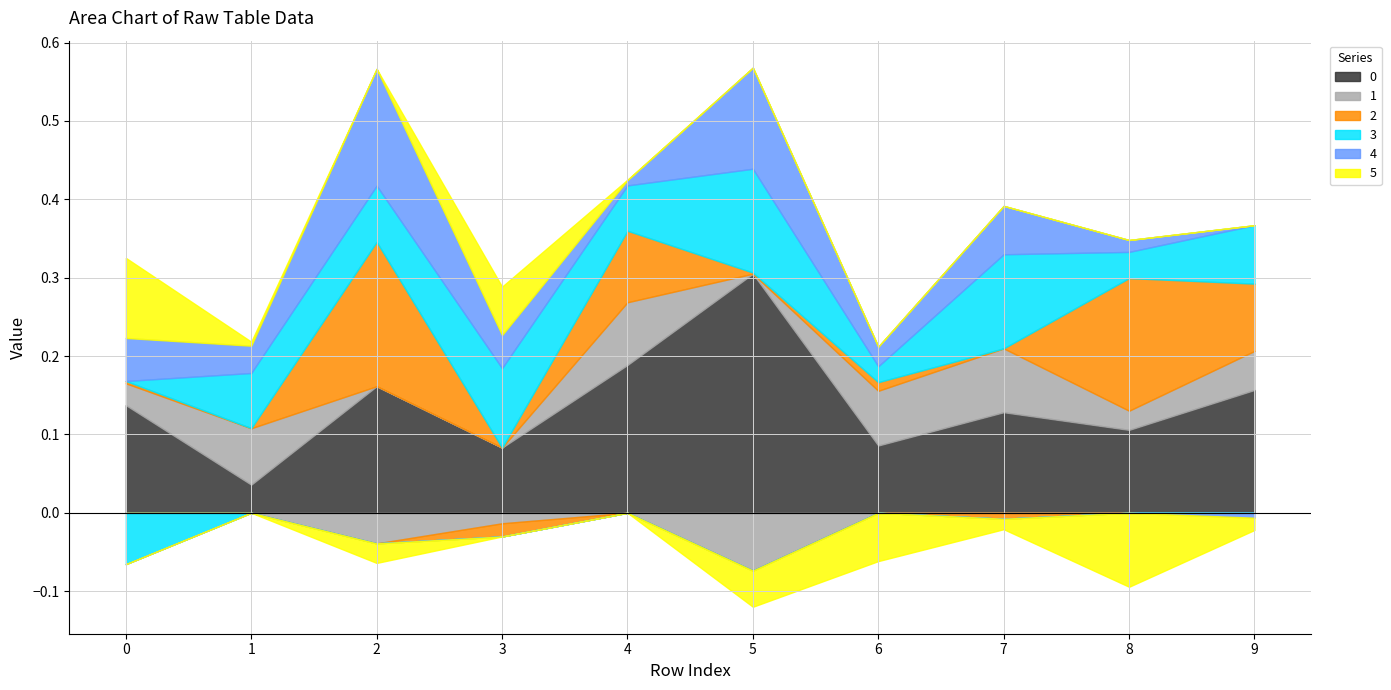

At which category does 3 reach its first local valley?

4